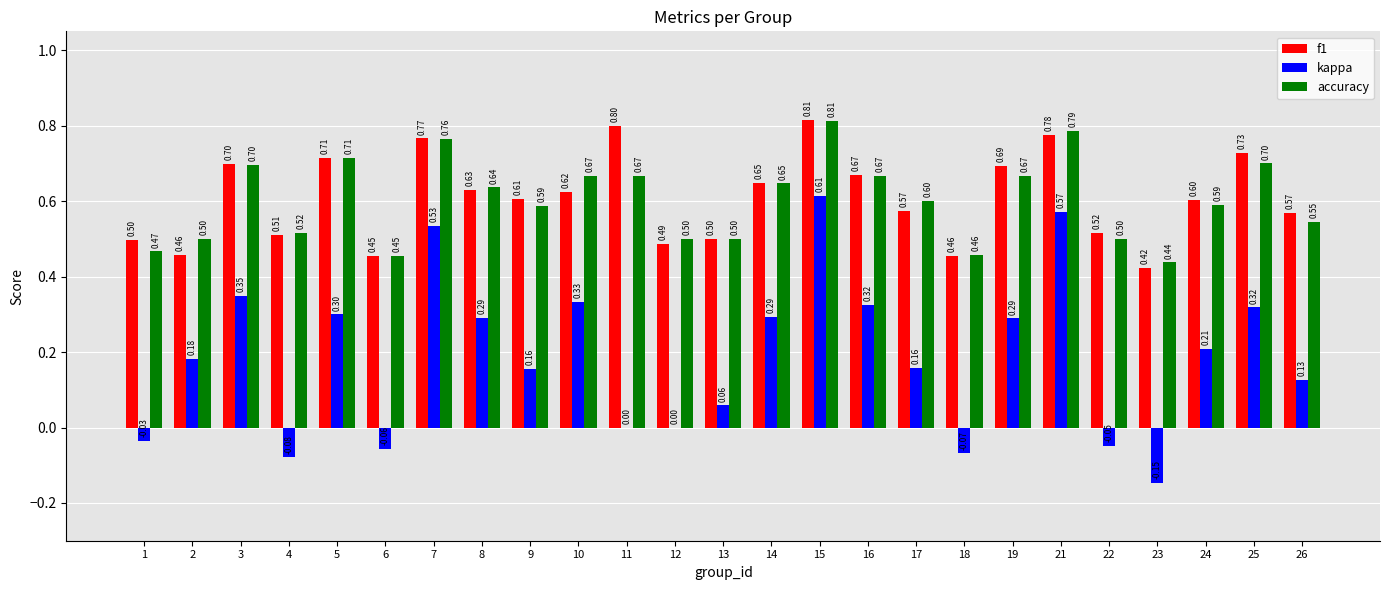

Which series has the largest total across all categories?

f1